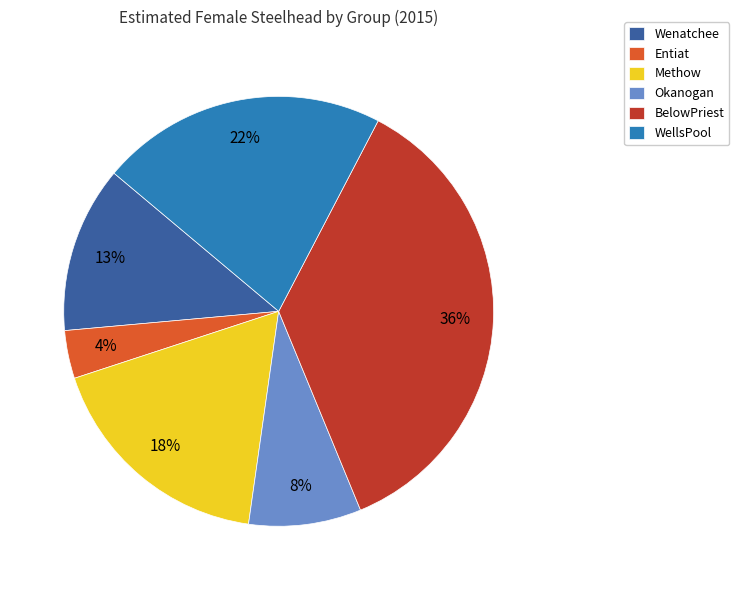

Which category has the biggest portion of the pie?

BelowPriest